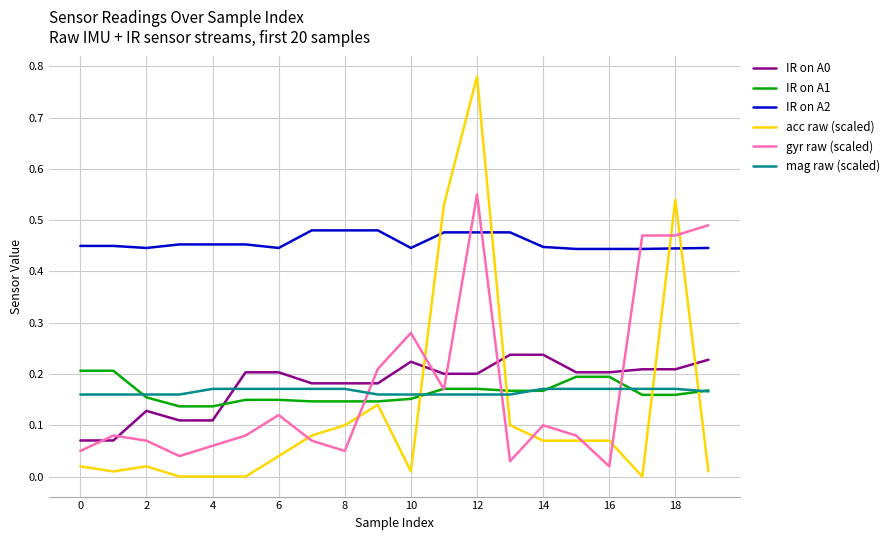

Which series has the largest total across all categories?

IR on A2